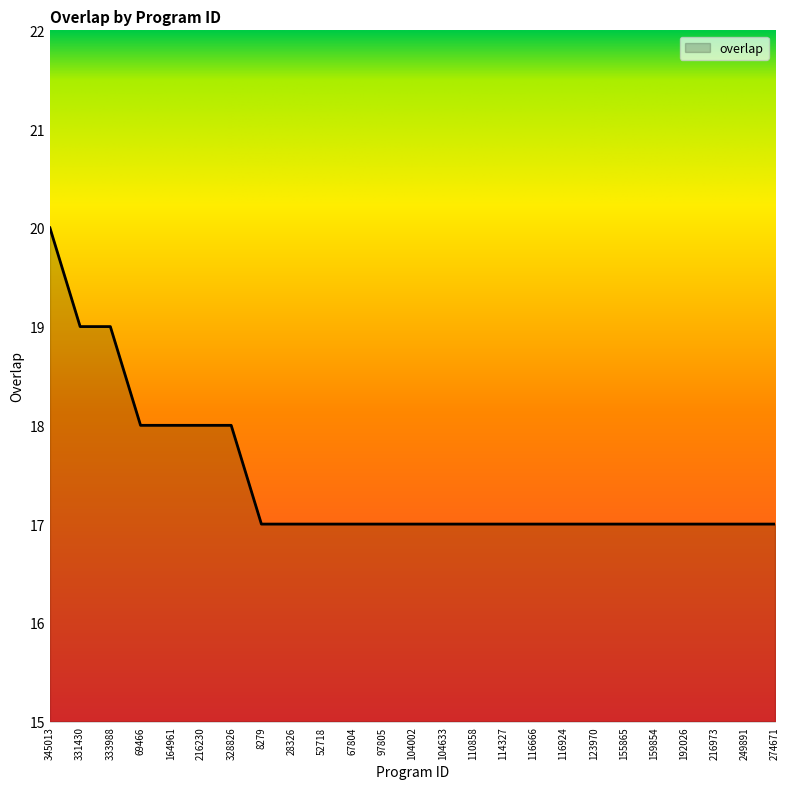

What is the difference between the maximum and minimum values?

3